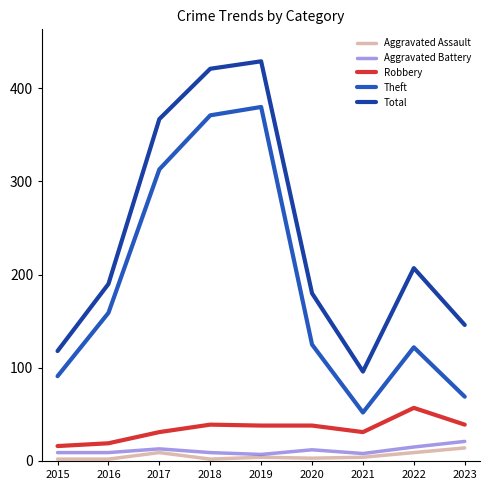

How many distinct data groups are displayed?

5